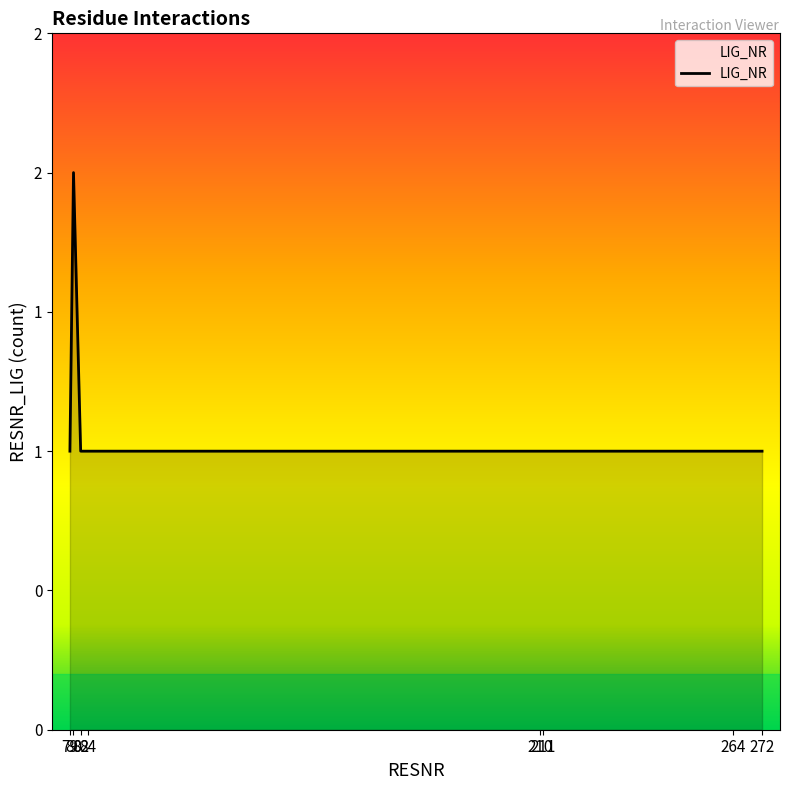

How many points are higher than both their immediate neighbors (excluding endpoints)?

1